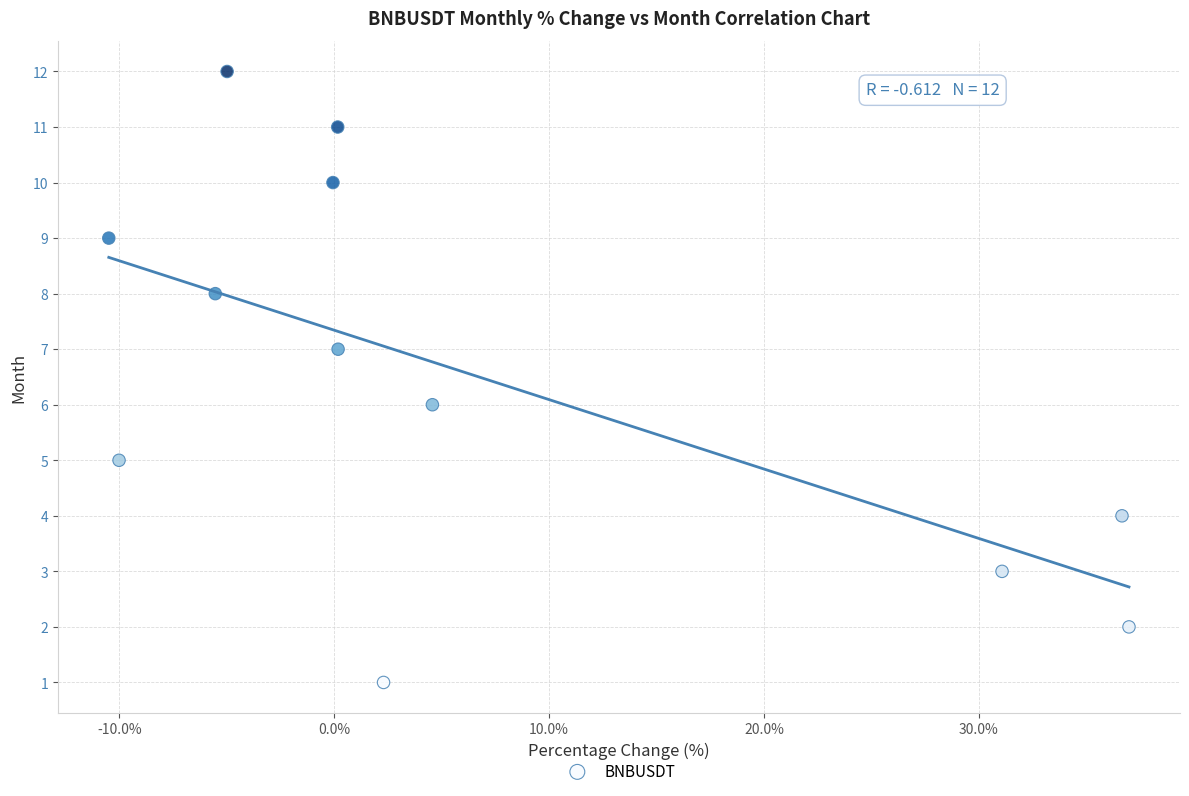

What is the range of Y values (max minus min)?

11